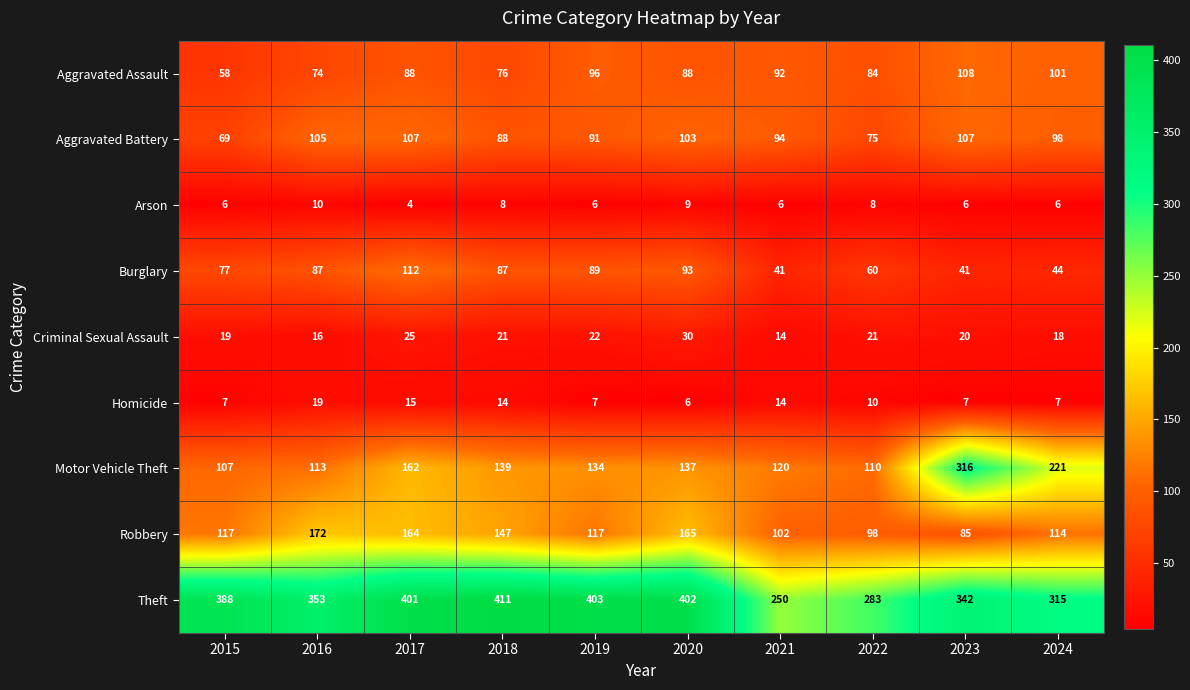

Rank the series by their maximum value, from lowest to highest.

Arson, Homicide, Criminal Sexual Assault, Aggravated Battery, Aggravated Assault, Burglary, Robbery, Motor Vehicle Theft, Theft